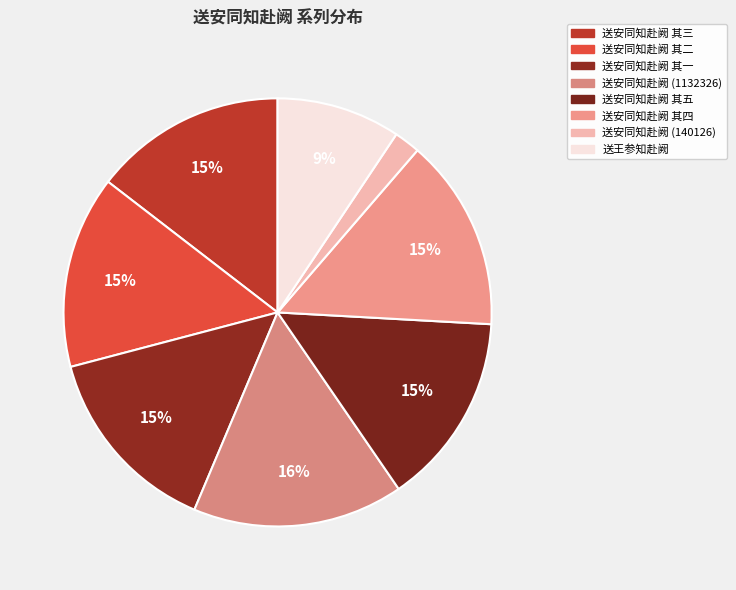

How many slices are in this pie chart?

8